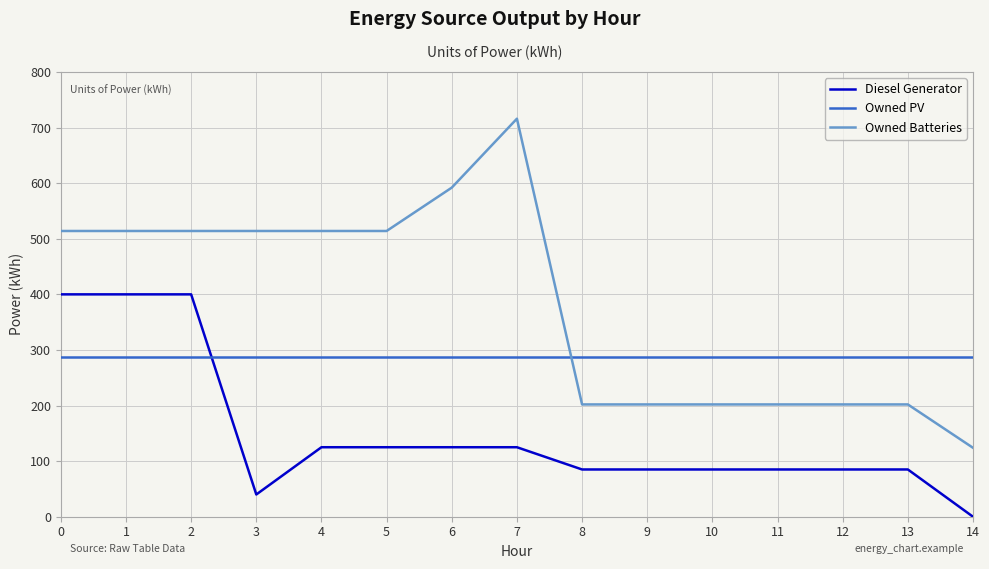

How many lines are shown in the chart?

3